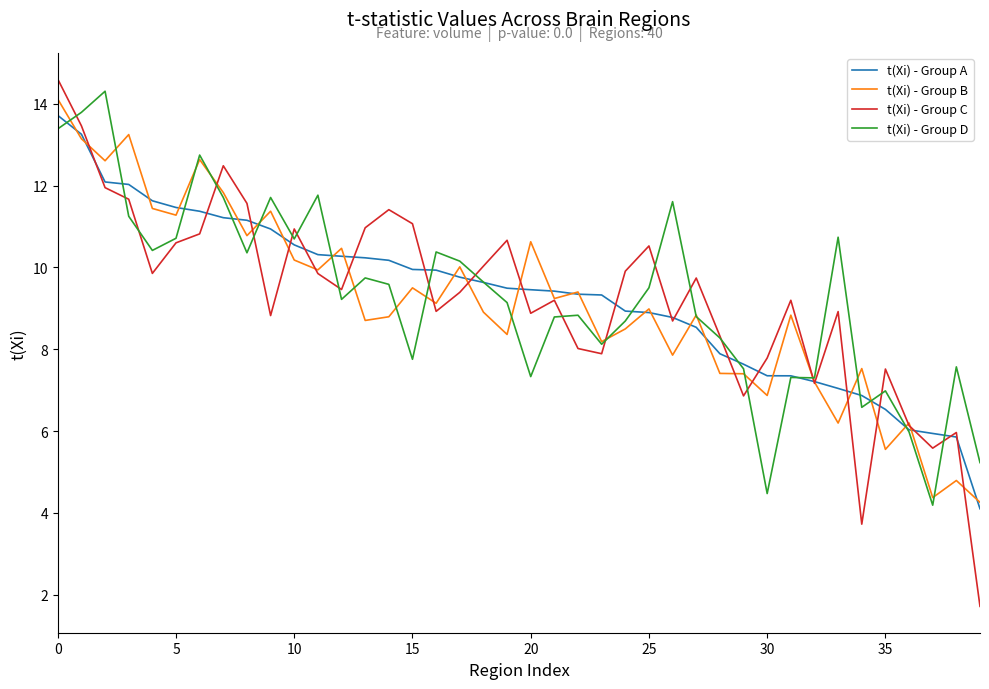

Which series has the largest range (max minus min)?

t(Xi) - Group C